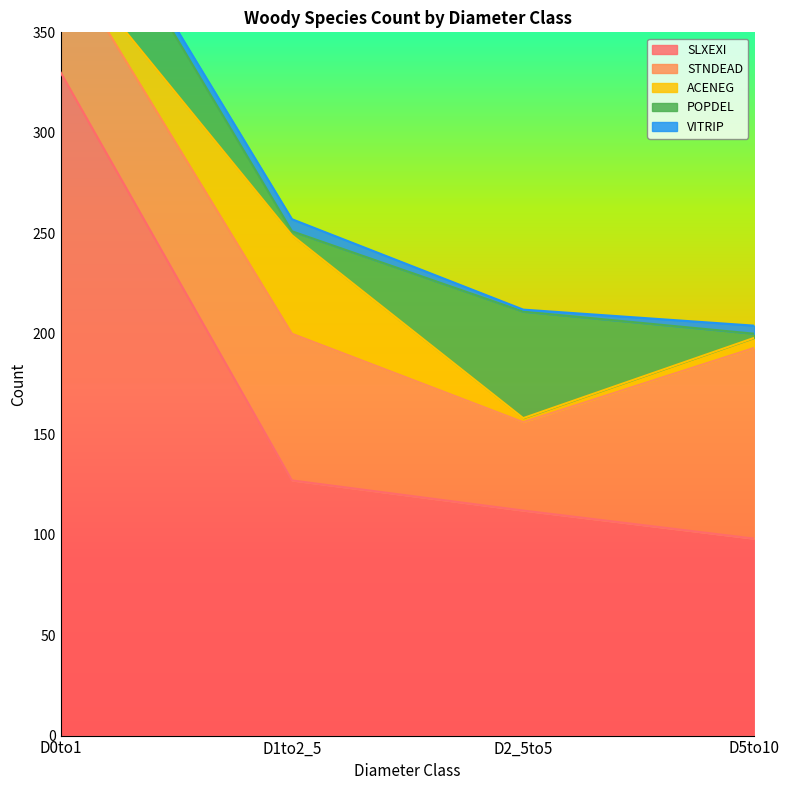

What is the average value of the SLXEXI series?

167